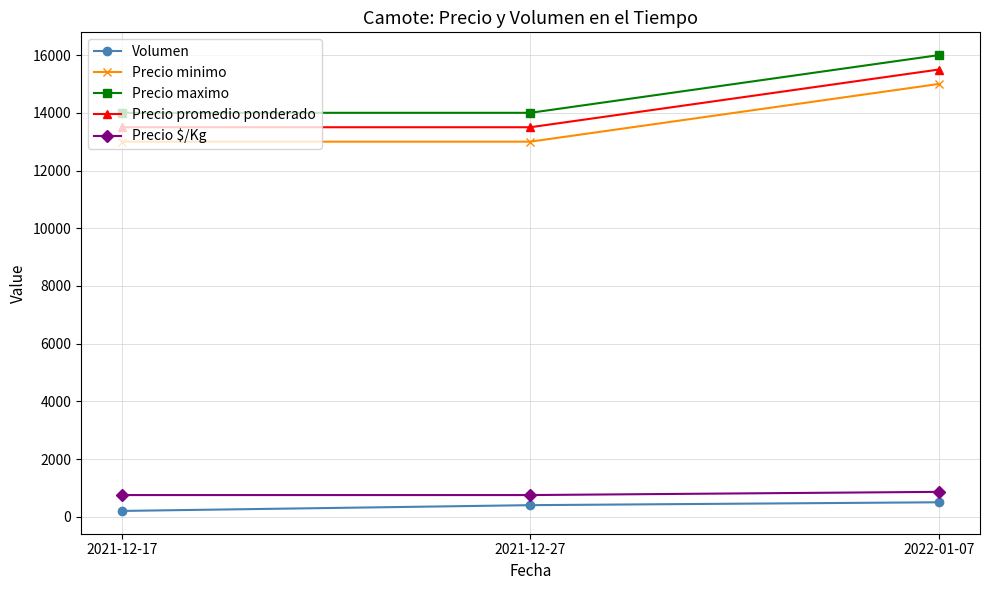

The value of Precio maximo at 2021-12-27 is 7508. True or false?

False